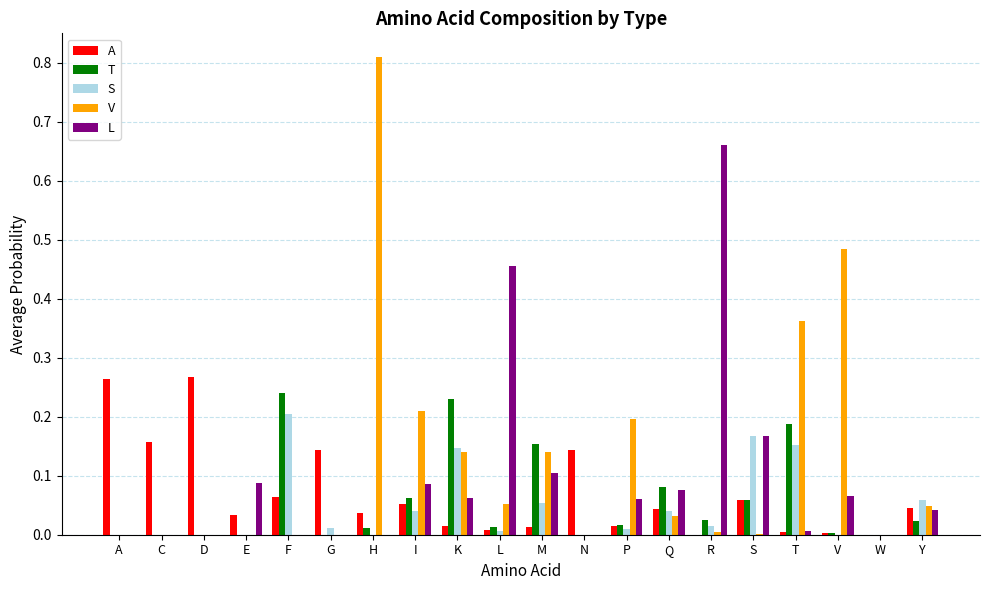

The value of L at F is 0.0. True or false?

True